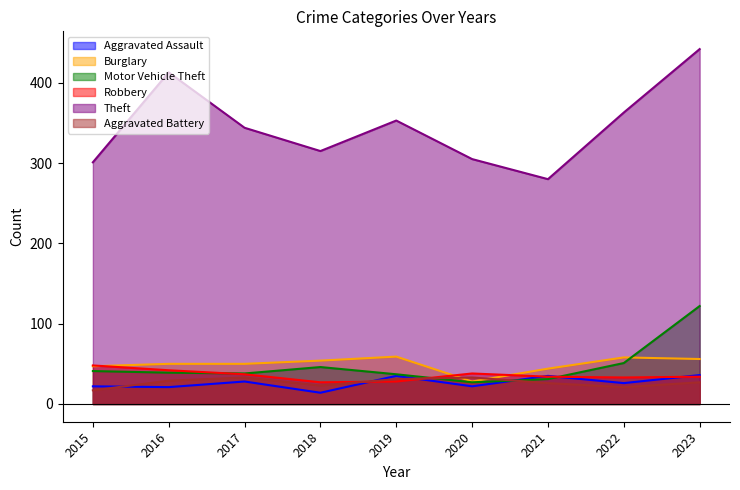

At which label is Motor Vehicle Theft closest to 74?

2022